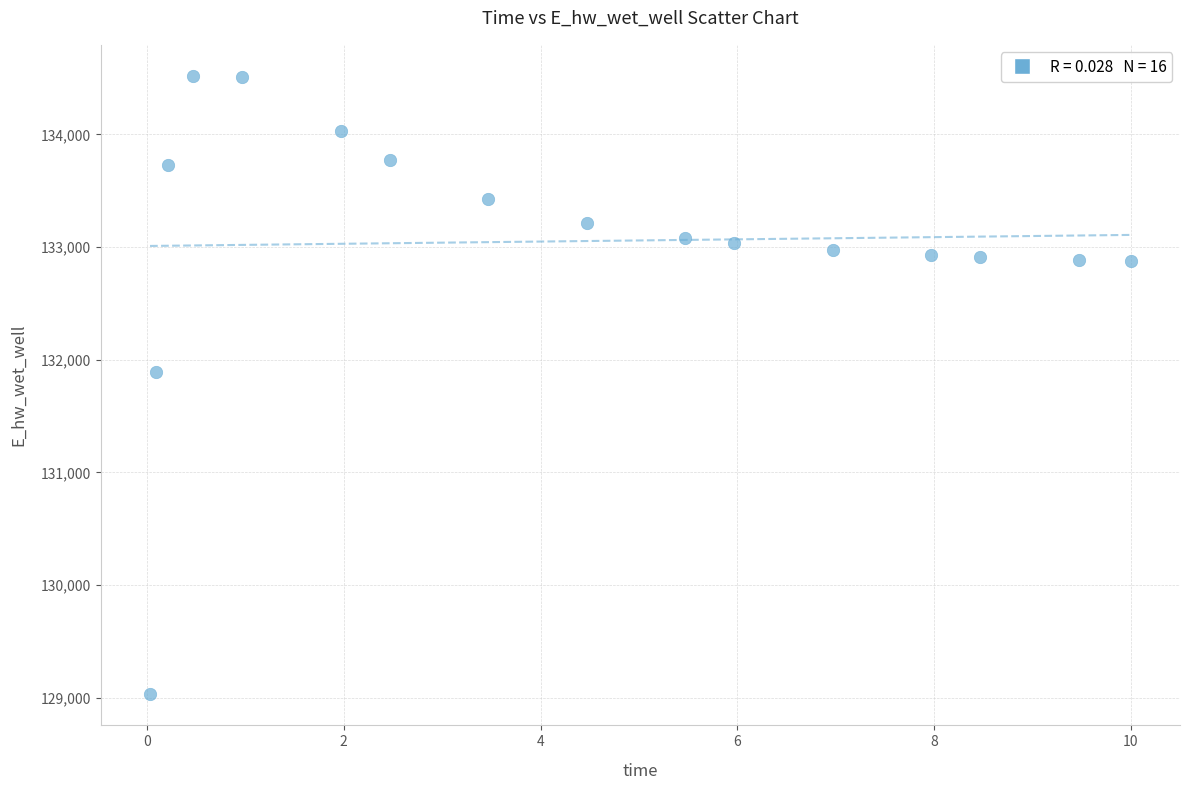

What Y value in the scatter plot is closest to 131775?

131894.2